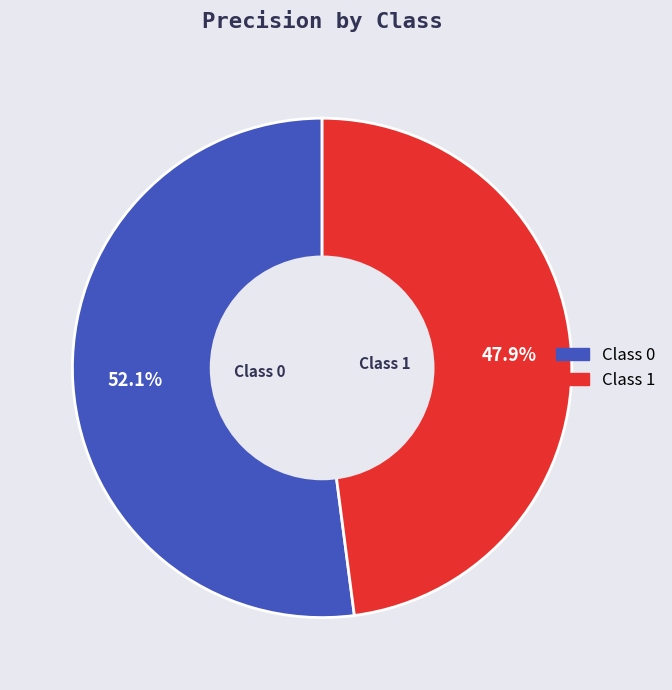

How many segments does this pie chart have?

2